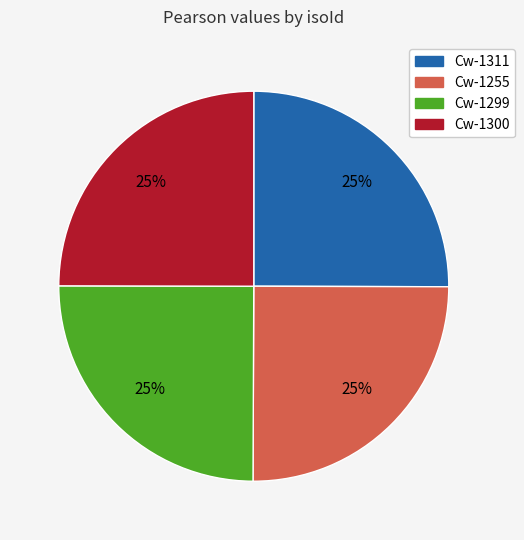

Does Cw-1299 account for over 50% of the chart?

No